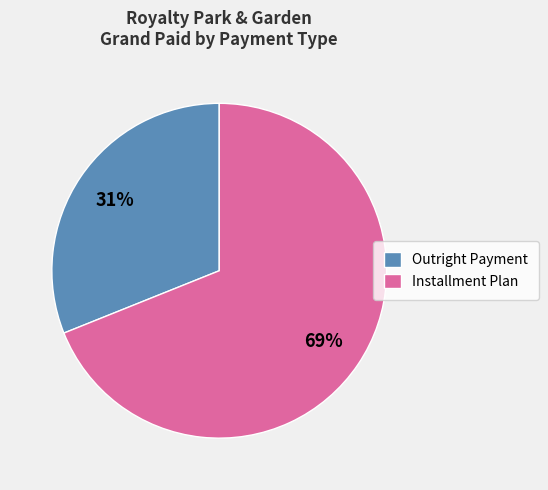

Combined, do Outright Payment and Installment Plan account for over 50%?

Yes